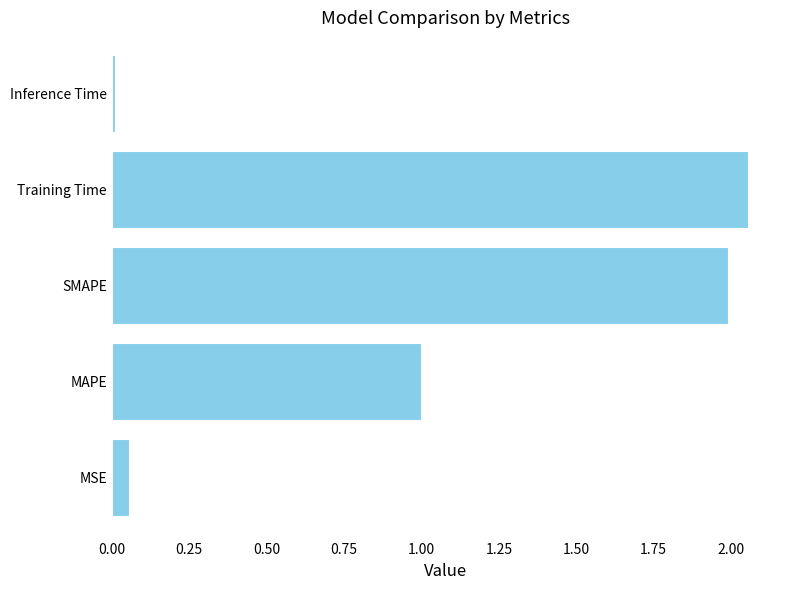

Is it true that the value at MAPE is 1.5?

False